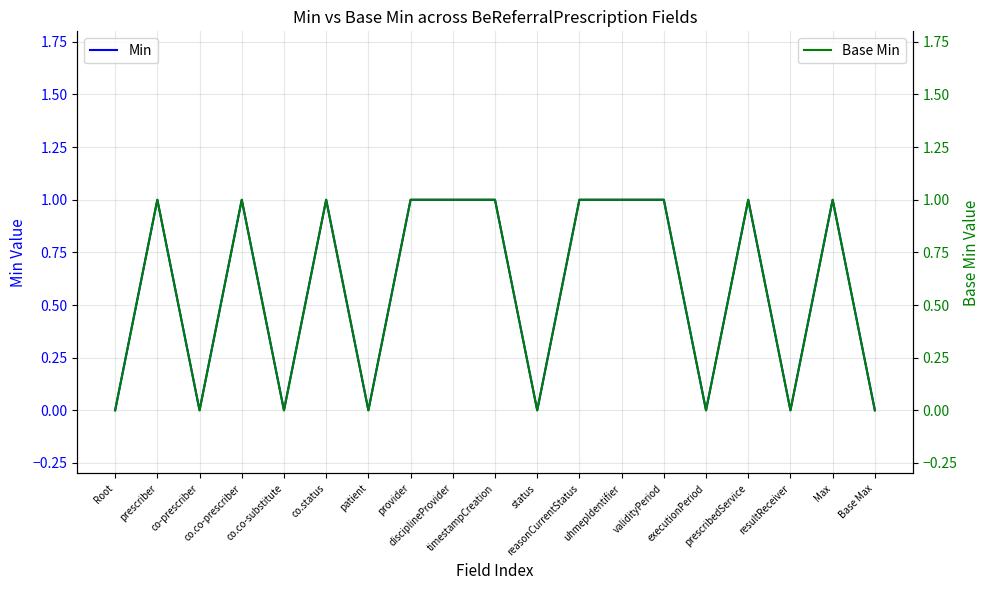

Which series has the widest spread of values?

Min